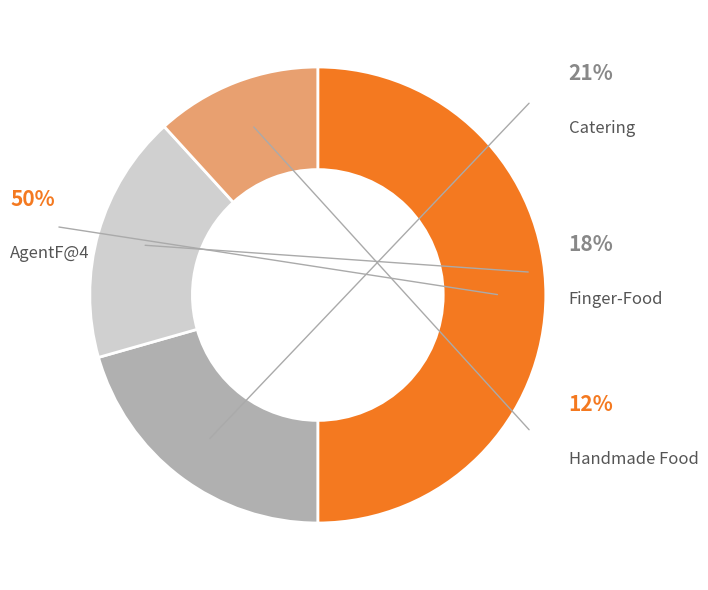

Is MyAgent@5 (Handmade Food) the majority of the pie?

No